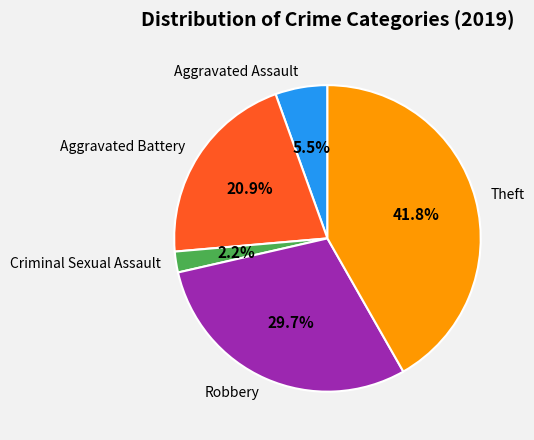

What is the ratio of the value at Robbery to the value at Aggravated Battery?

1.4